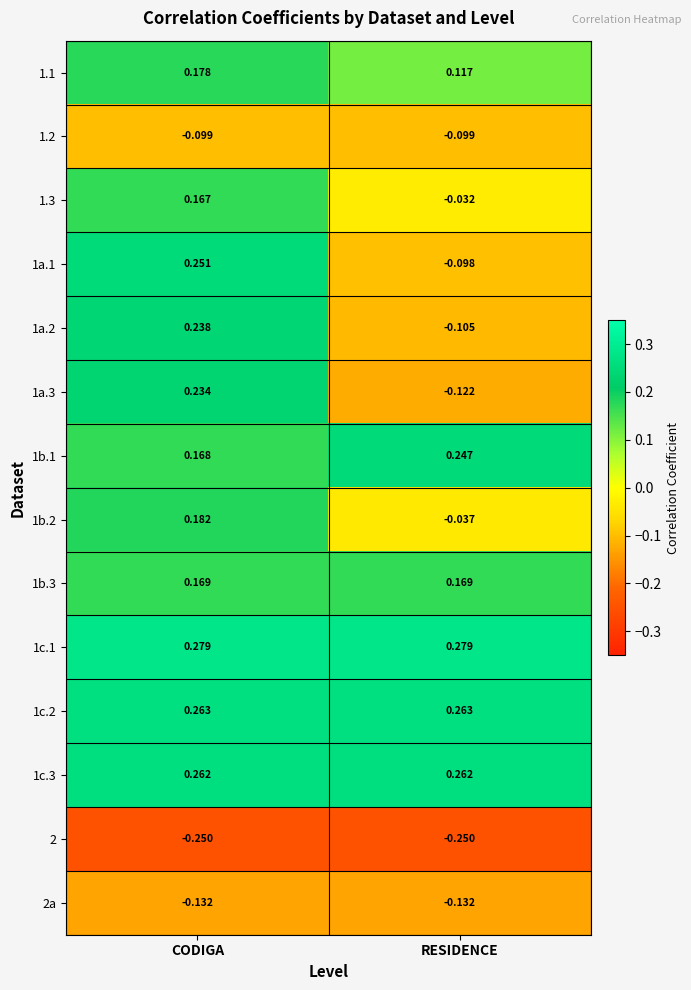

At which category is the sum across all series the highest?

CODIGA